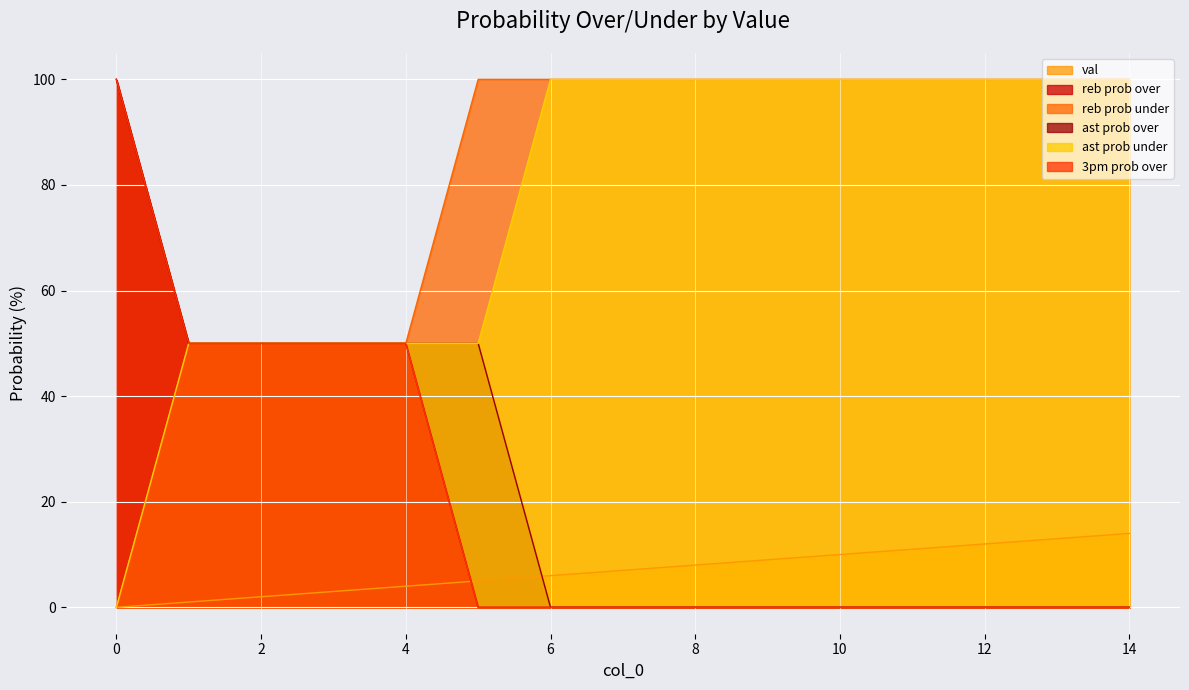

Between 0 and 1, which series saw the biggest shift?

reb prob over